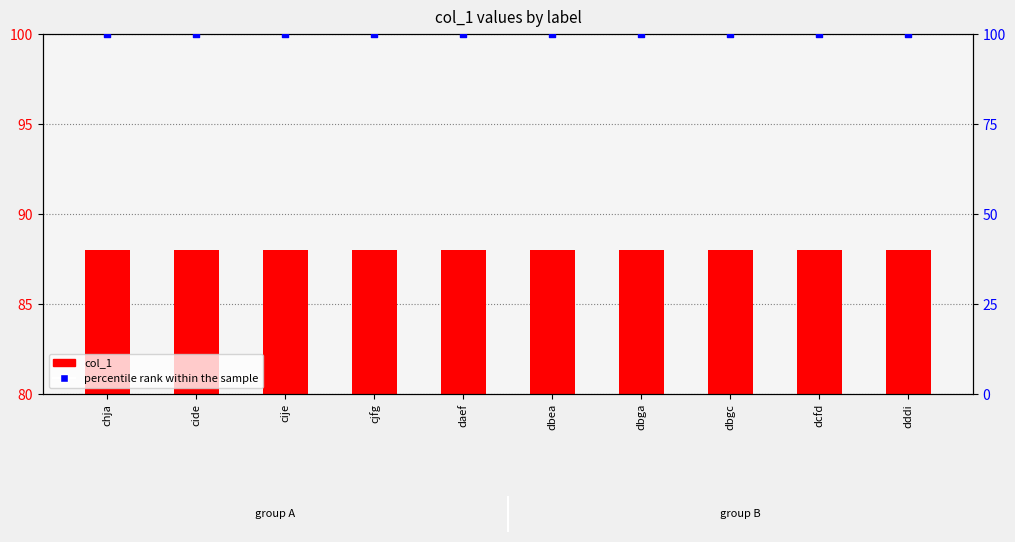

What are all the series names shown in the legend?

col_1, percentile rank within the sample